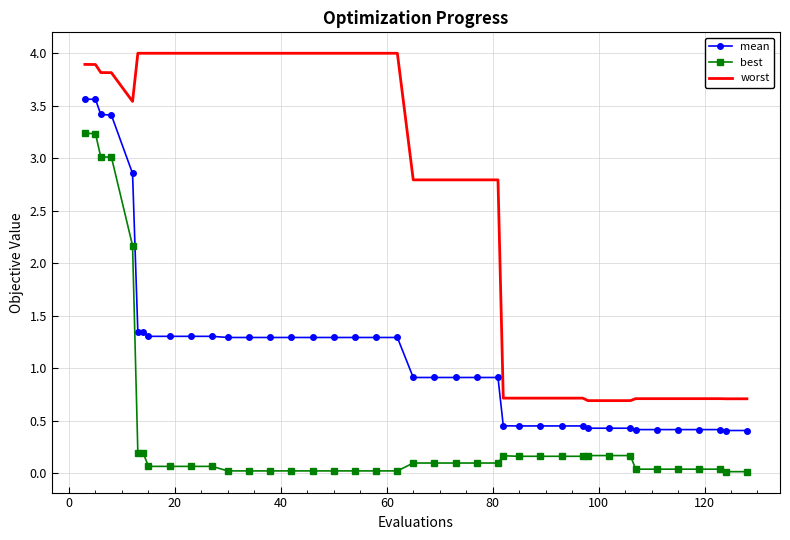

List the series in order of their peak value, highest first.

worst, mean, best